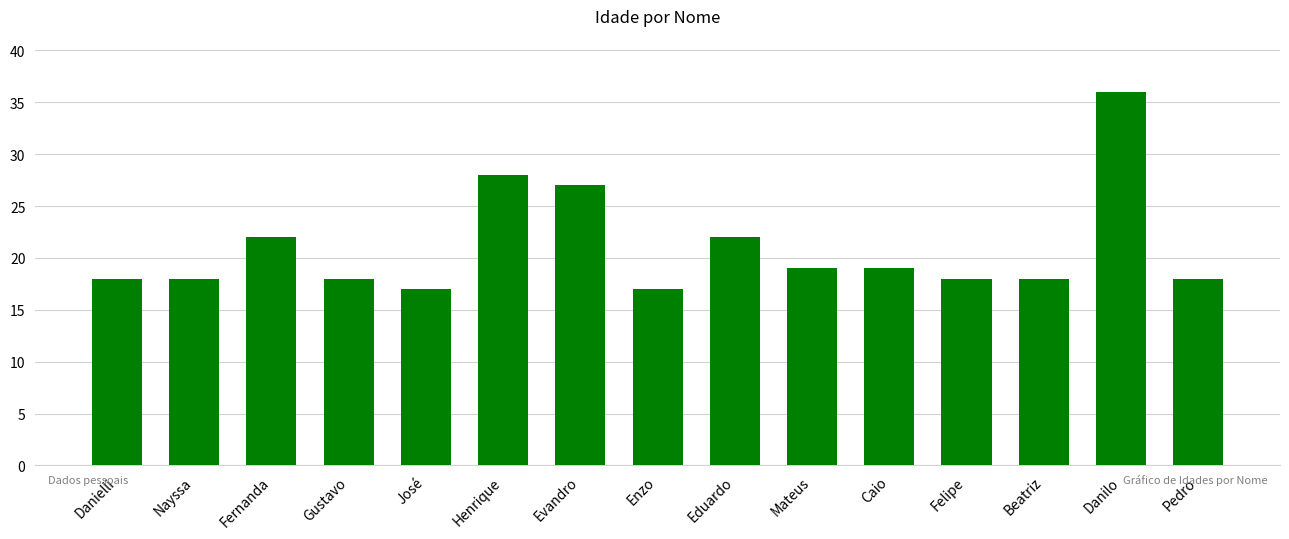

How many categories are shown in the chart?

15